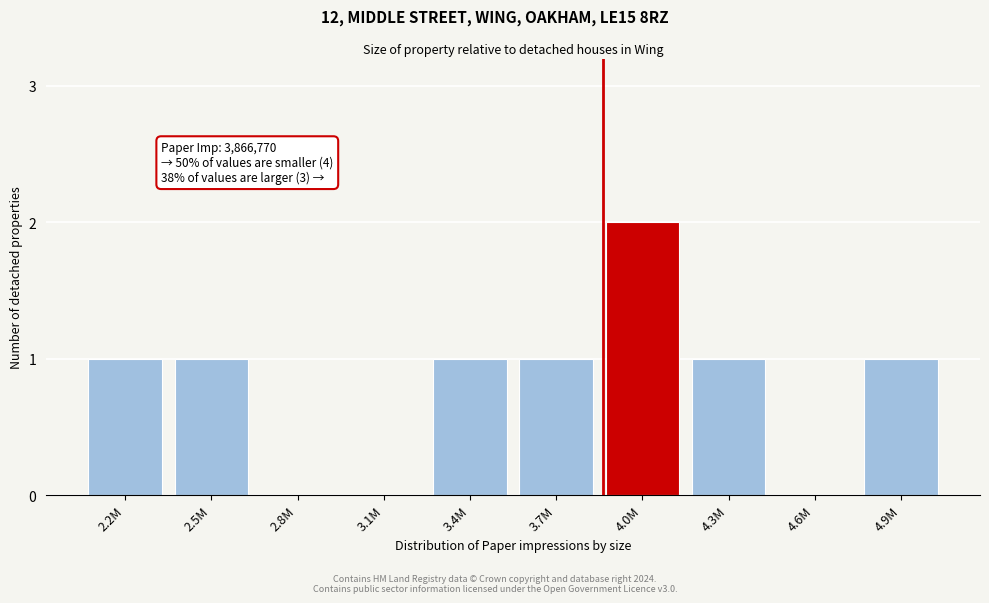

Reading left to right, transcribe all the data shown in this chart.

2.2M=1	2.5M=1	2.8M=0	3.1M=0	3.4M=1	3.7M=1	4.0M=2	4.3M=1	4.6M=0	4.9M=1